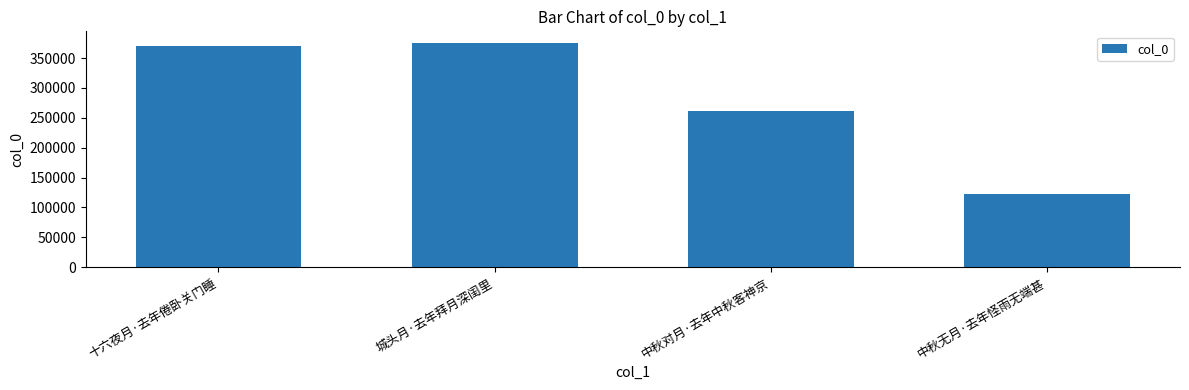

Which category has the highest value across all series?

城头月·去年拜月深闺里